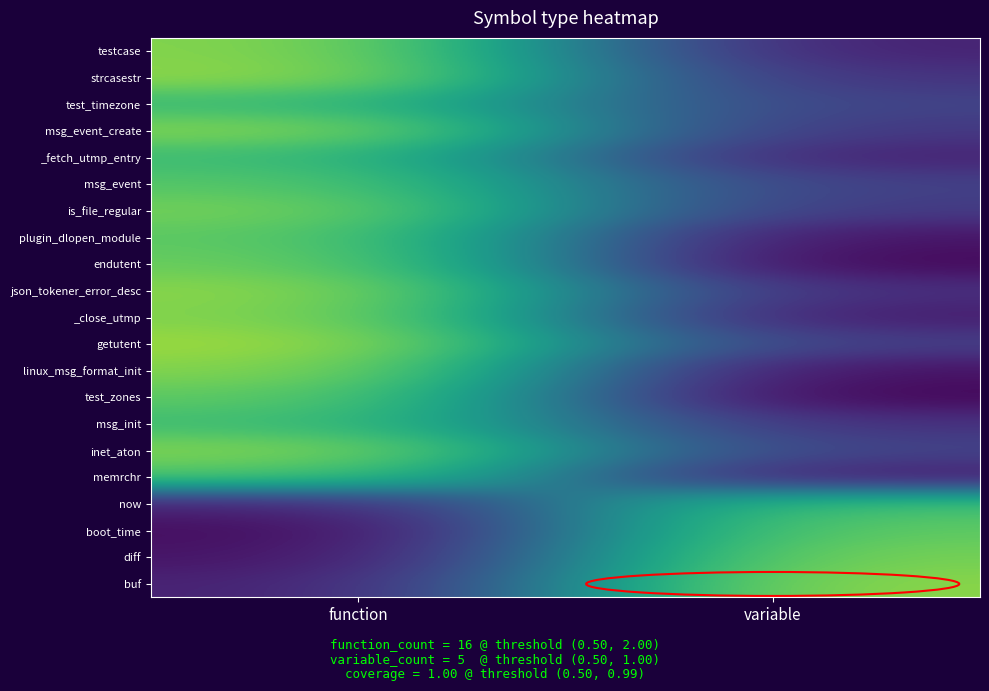

List the series in order of their peak value, lowest first.

test_timezone, _fetch_utmp_entry, msg_init, now, memrchr, msg_event, plugin_dlopen_module, test_zones, boot_time, endutent, is_file_regular, diff, inet_aton, _close_utmp, msg_event_create, testcase, linux_msg_format_init, json_tokener_error_desc, buf, strcasestr, getutent